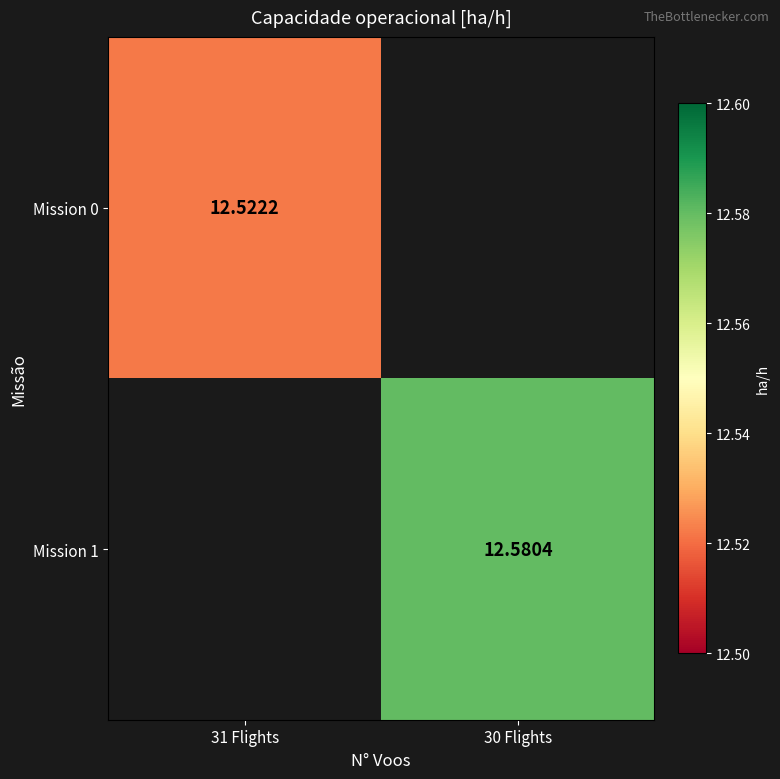

True or false: Mission 1 has a value of 12.6 at 30 Flights.

True